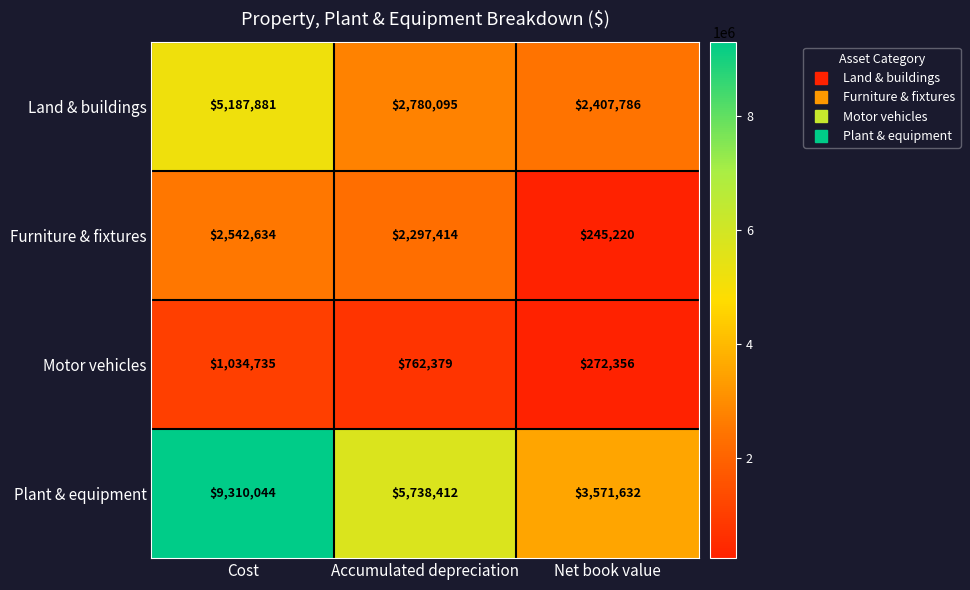

Reading left to right, what are all the values shown in this chart?

Land & buildings: 5187881	2780095	2407786
Furniture & fixtures: 2542634	2297414	245220
Motor vehicles: 1034735	762379	272356
Plant & equipment: 9310044	5738412	3571632